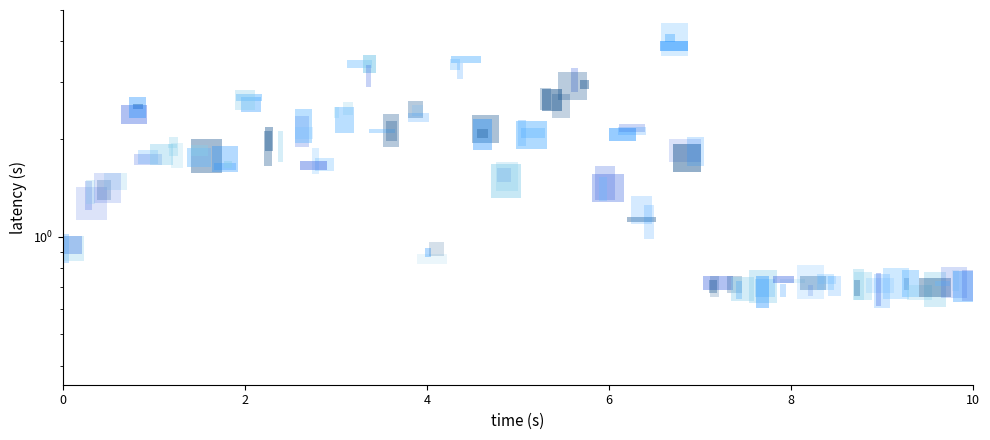

What is the difference between the maximum and second lowest values?

3.3